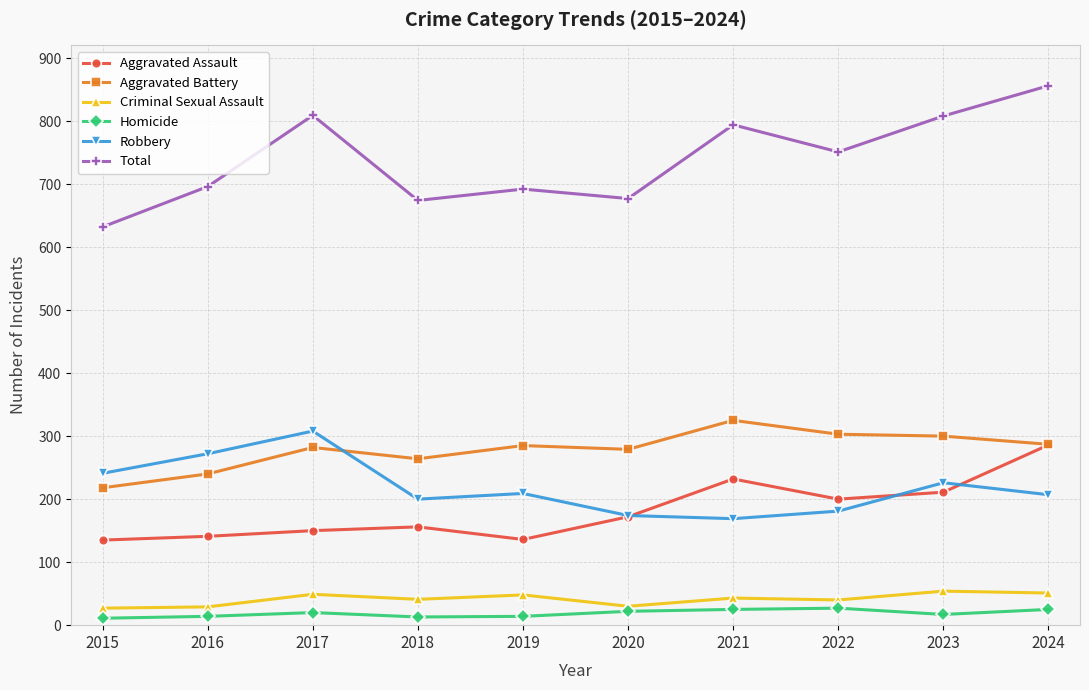

Which category has the highest value in the Aggravated Assault series?

2024